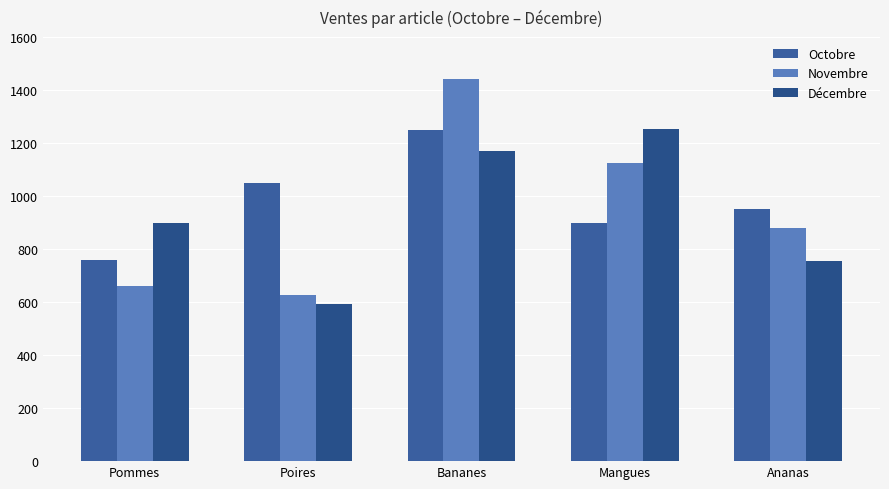

Rank the series by their average value, from lowest to highest.

Décembre, Novembre, Octobre